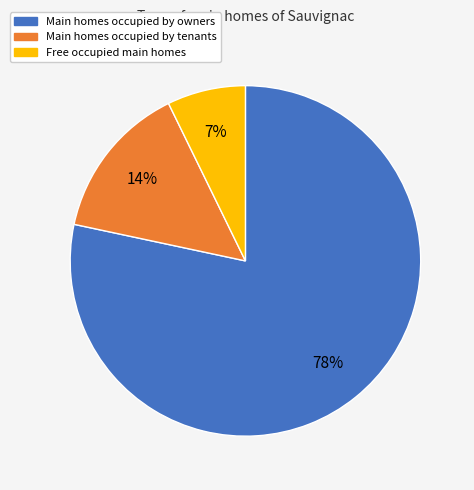

Approximately how many times larger is the value at Main homes occupied by tenants compared to Free occupied main homes?

2.0